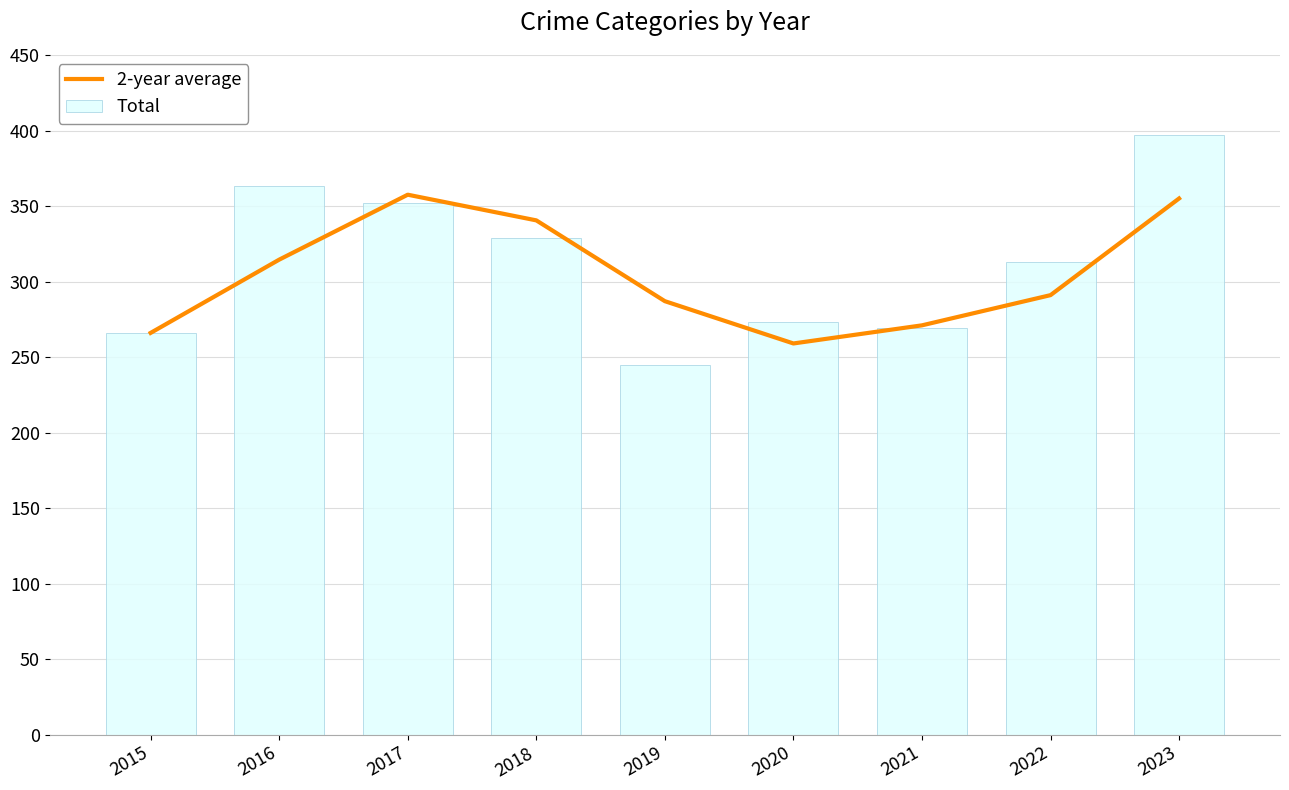

At 2015, list the series in order from largest to smallest.

2-year average, Total